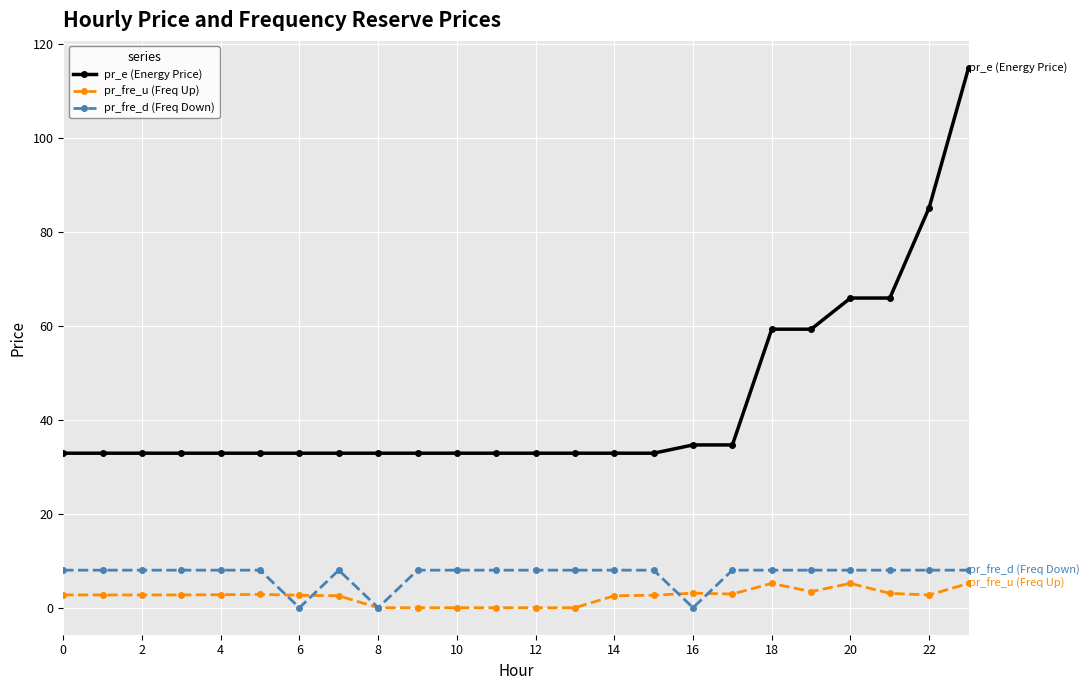

Which series has the largest total across all categories?

pr_e (Energy Price)